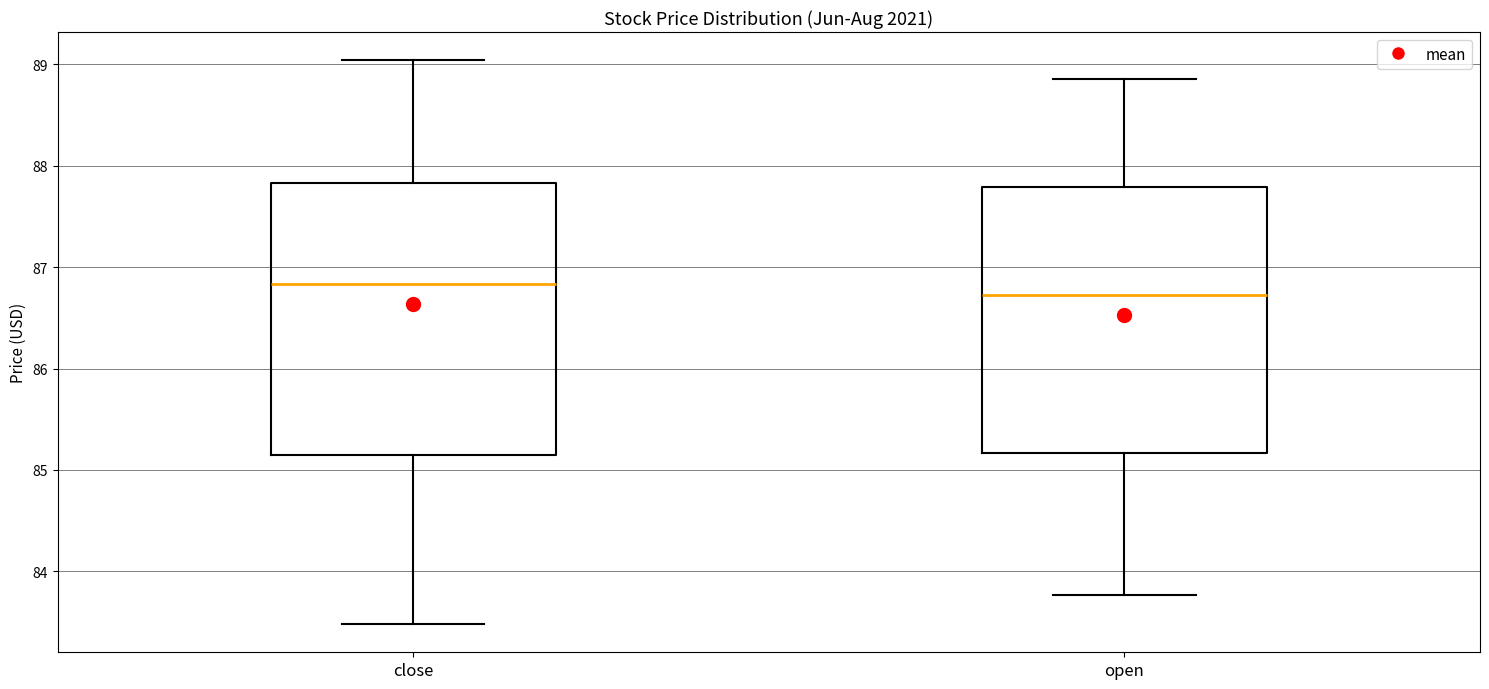

Reading left to right, read every box against the y-axis: the position of its median line, the range the box covers, and the ends of its whiskers. The values are not printed on the chart, so give them approximately, as read against the axis.

close: median 86.8, box 85.2 to 87.8, whiskers 83.5 to 89.0
open: median 86.7, box 85.2 to 87.8, whiskers 83.8 to 88.9